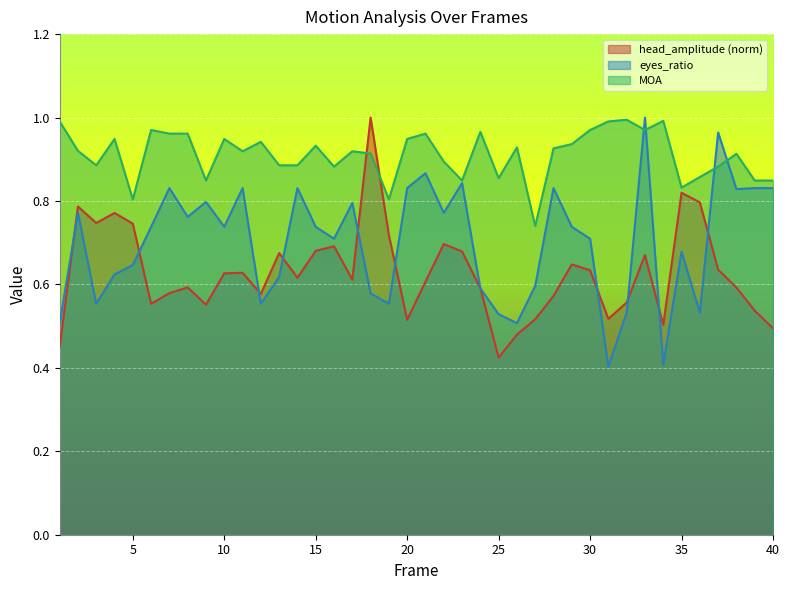

Reading right to left, extract all data points from this chart.

head_amplitude: 40=0.5	39=0.5	38=0.6	37=0.6	36=0.8	35=0.8	34=0.5	33=0.7	32=0.6	31=0.5	30=0.6	29=0.6	28=0.6	27=0.5	26=0.5	25=0.4	24=0.6	23=0.7	22=0.7	21=0.6	20=0.5	19=0.7	18=1.0	17=0.6	16=0.7	15=0.7	14=0.6	13=0.7	12=0.6	11=0.6	10=0.6	9=0.6	8=0.6	7=0.6	6=0.6	5=0.7	4=0.8	3=0.7	2=0.8	1=0.5
eyes_ratio: 40=0.8	39=0.8	38=0.8	37=1.0	36=0.5	35=0.7	34=0.4	33=1.0	32=0.5	31=0.4	30=0.7	29=0.7	28=0.8	27=0.6	26=0.5	25=0.5	24=0.6	23=0.8	22=0.8	21=0.9	20=0.8	19=0.6	18=0.6	17=0.8	16=0.7	15=0.7	14=0.8	13=0.6	12=0.6	11=0.8	10=0.7	9=0.8	8=0.8	7=0.8	6=0.7	5=0.6	4=0.6	3=0.6	2=0.8	1=0.5
MOA: 40=0.8	39=0.8	38=0.9	37=0.9	36=0.9	35=0.8	34=1.0	33=1.0	32=1.0	31=1.0	30=1.0	29=0.9	28=0.9	27=0.7	26=0.9	25=0.9	24=1.0	23=0.8	22=0.9	21=1.0	20=0.9	19=0.8	18=0.9	17=0.9	16=0.9	15=0.9	14=0.9	13=0.9	12=0.9	11=0.9	10=0.9	9=0.8	8=1.0	7=1.0	6=1.0	5=0.8	4=0.9	3=0.9	2=0.9	1=1.0